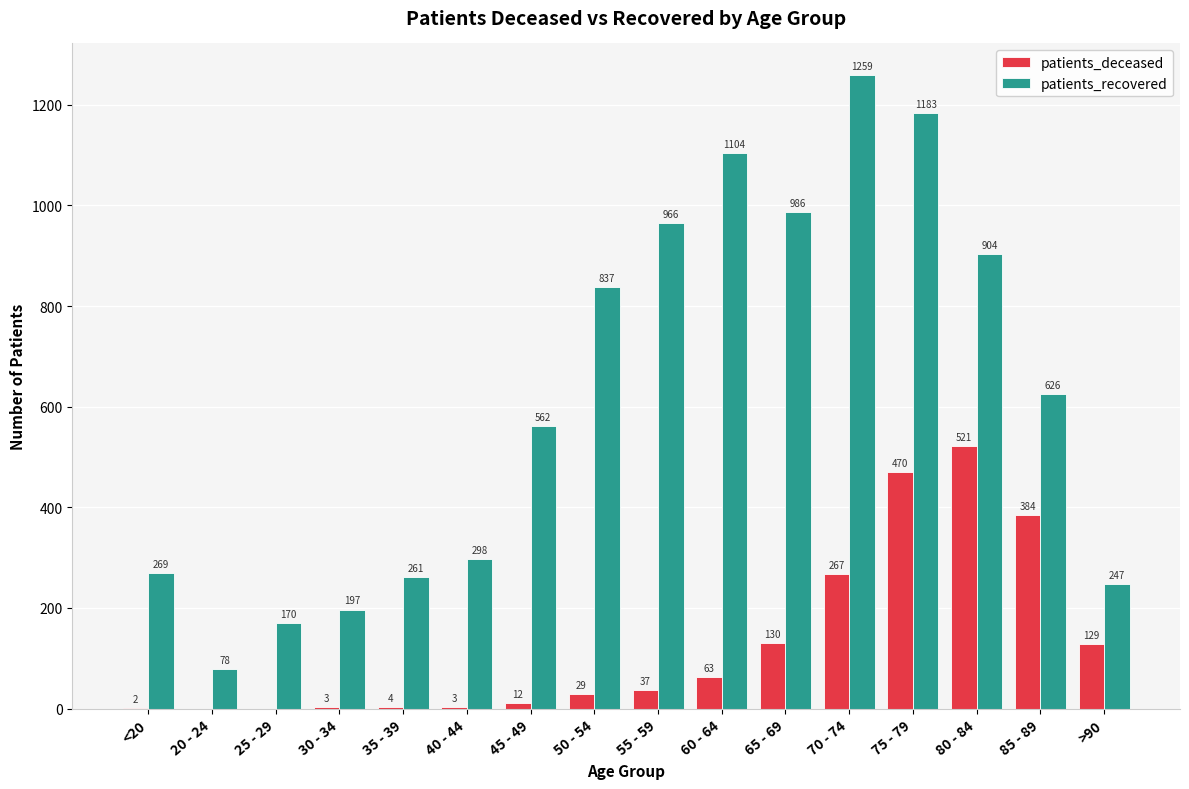

Is it true that patients_recovered equals 525 at 75 - 79?

False